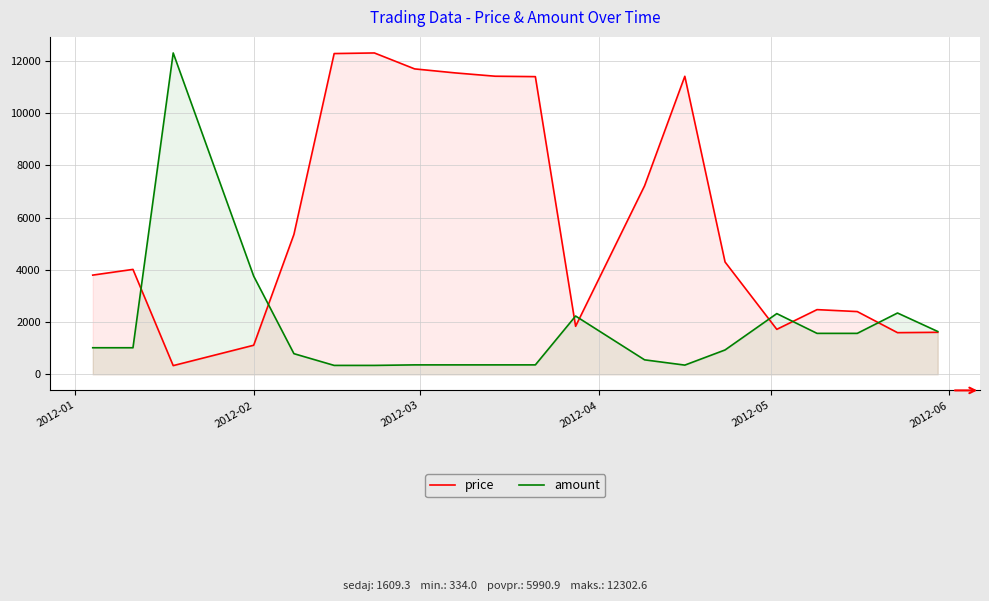

How many lines are shown in the chart?

2